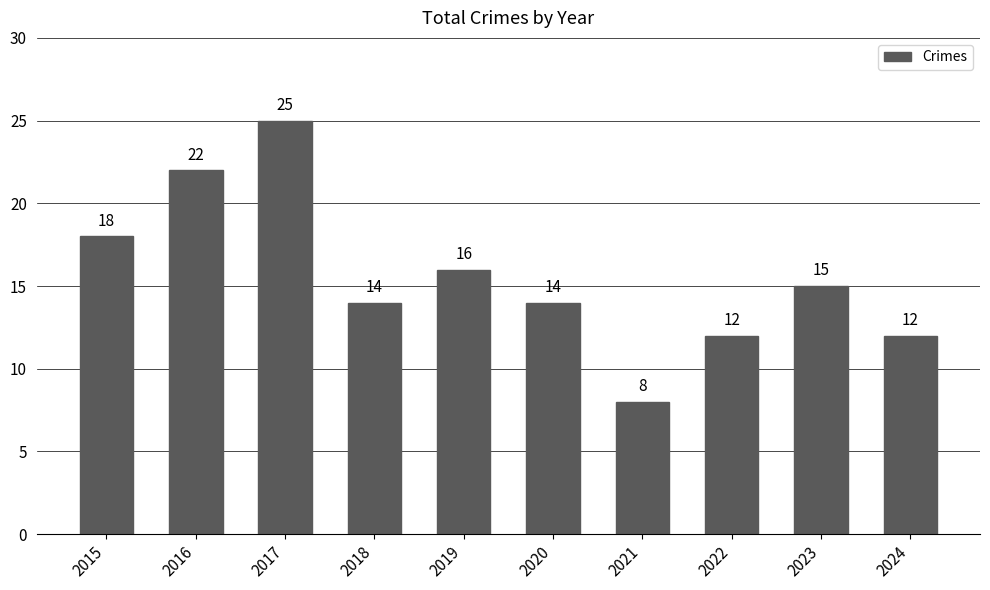

Reading right to left, transcribe all the data shown in this chart.

12	15	12	8	14	16	14	25	22	18